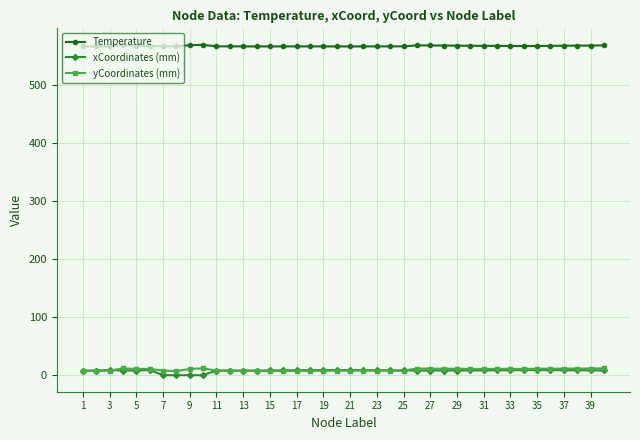

True or false: yCoordinates (mm) has more than 2 interior local peaks.

True